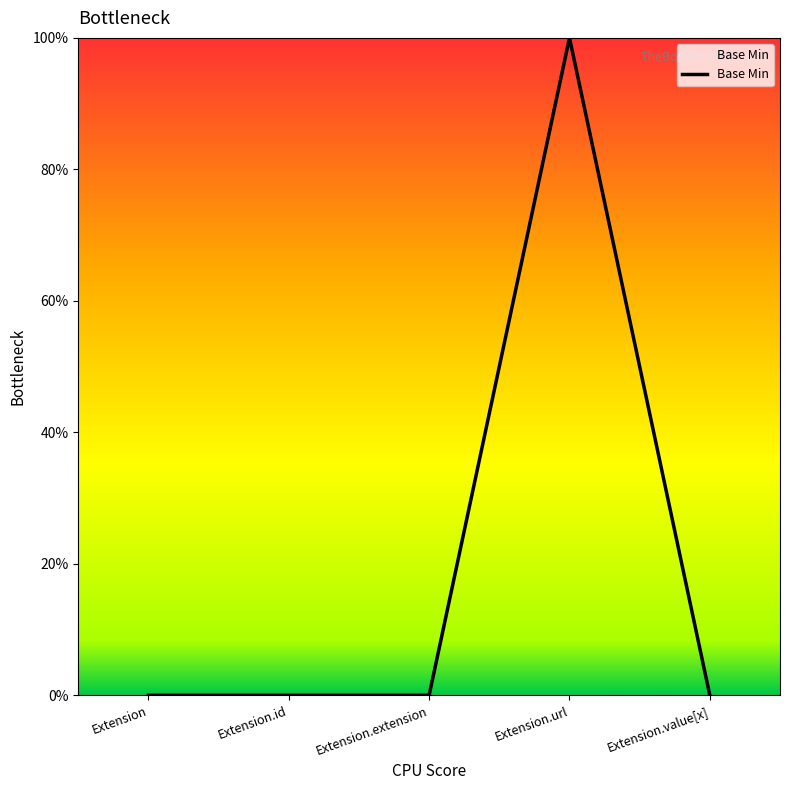

List the labels in order of value, largest first.

Extension.url, Extension, Extension.id, Extension.extension, Extension.value[x]